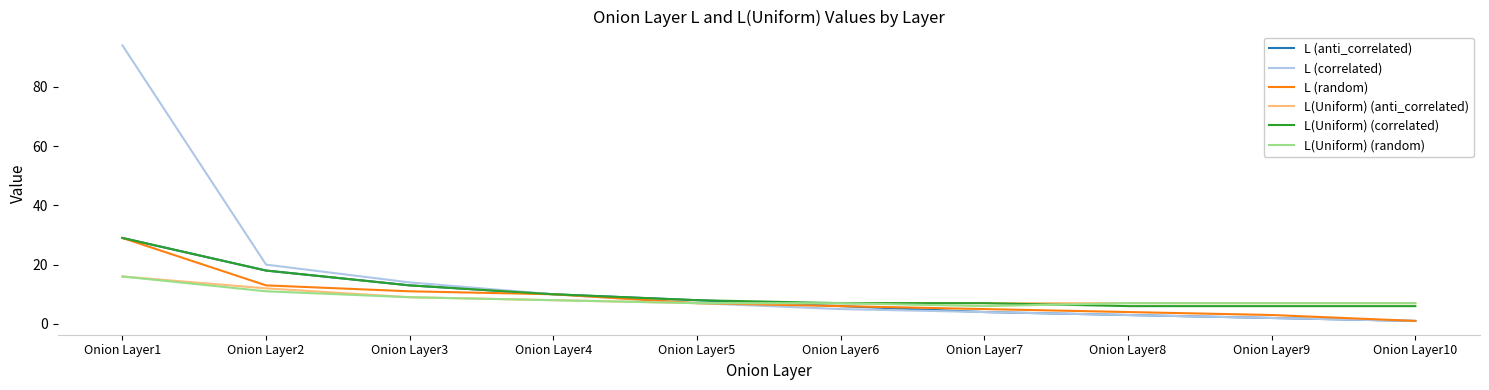

Which series has the largest total across all categories?

L (correlated)